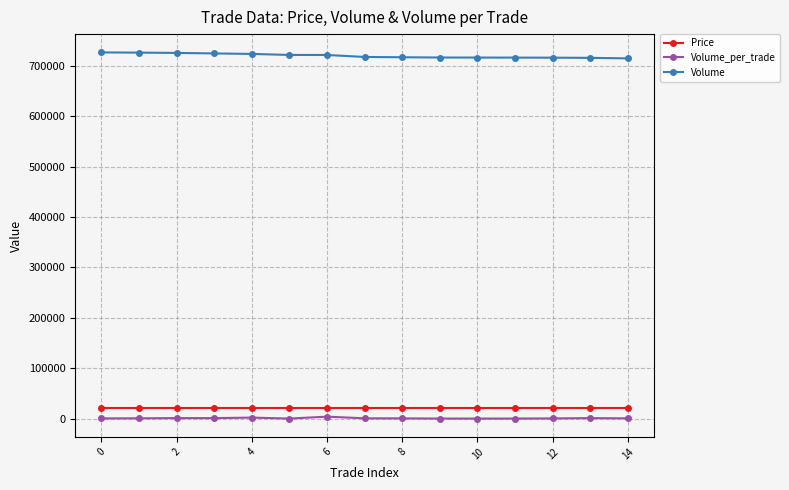

At how many categories does at least one series exceed 618668?

15